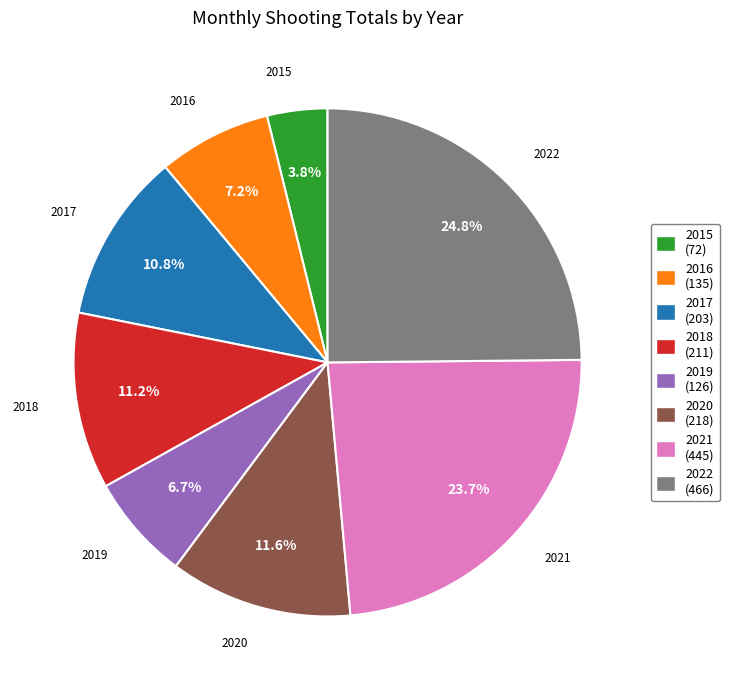

To the nearest percent, what is the difference between the largest and smallest slice percentages?

21%